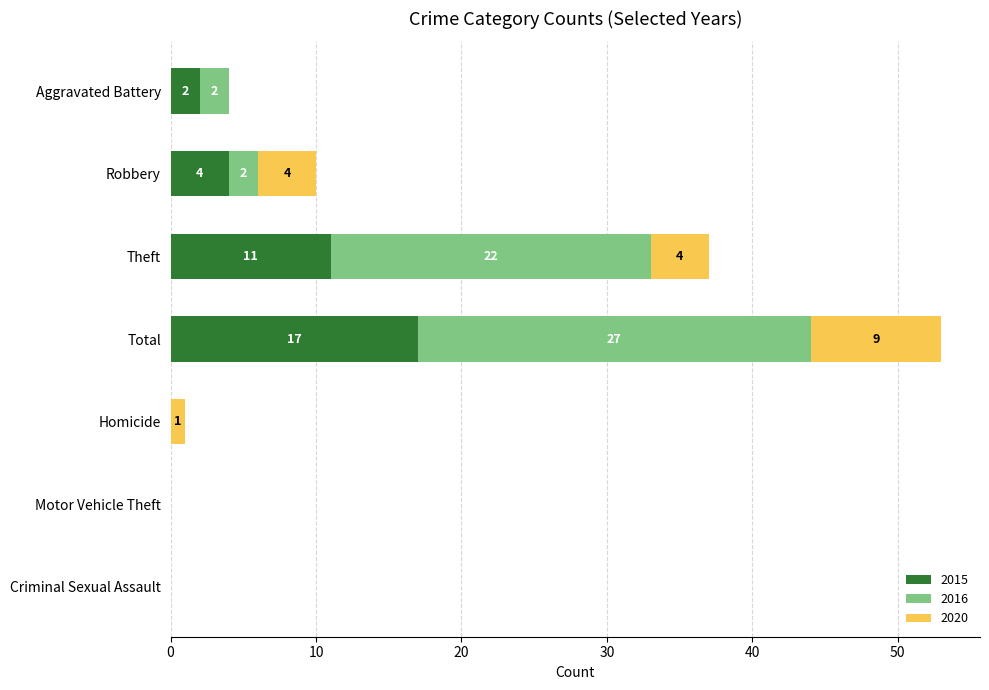

Which category has the highest value in the 2015 series?

Total